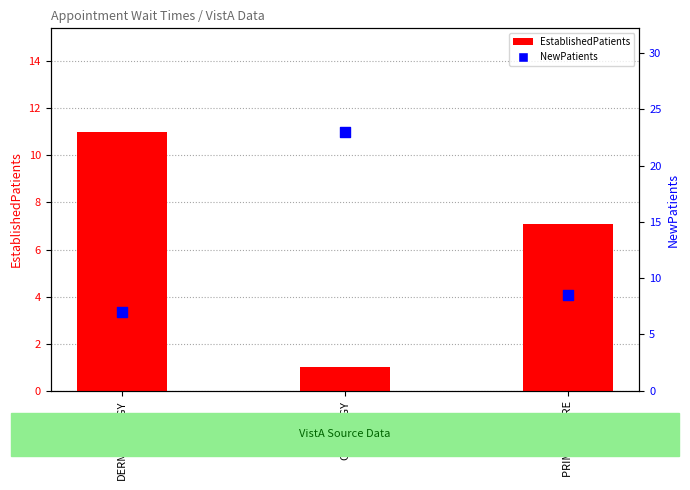

At how many categories does at least one series exceed 19?

1